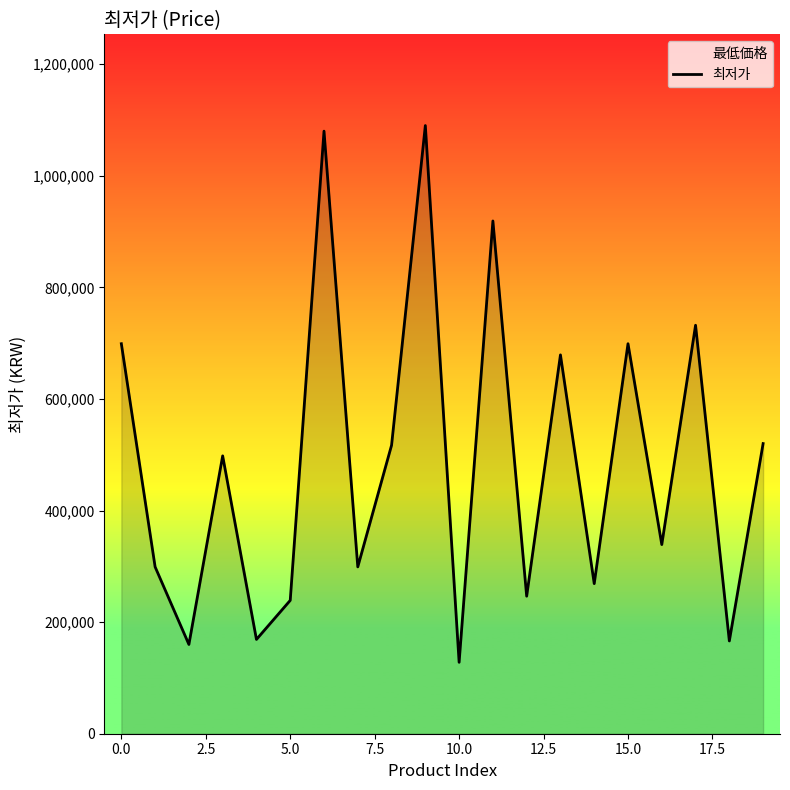

Reading left to right, extract all data points from this chart.

699000	299000	160000	498000	169000	239000	1080000	299000	517000	1090000	128000	919000	246500	679000	269000	699000	339000	732100	166250	520000